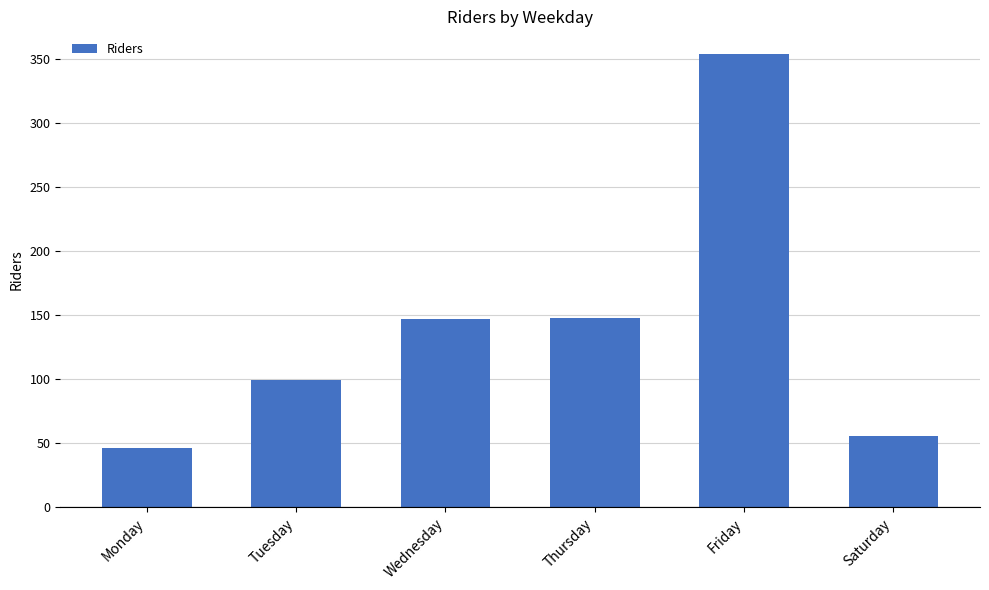

Are the bars horizontal?

No